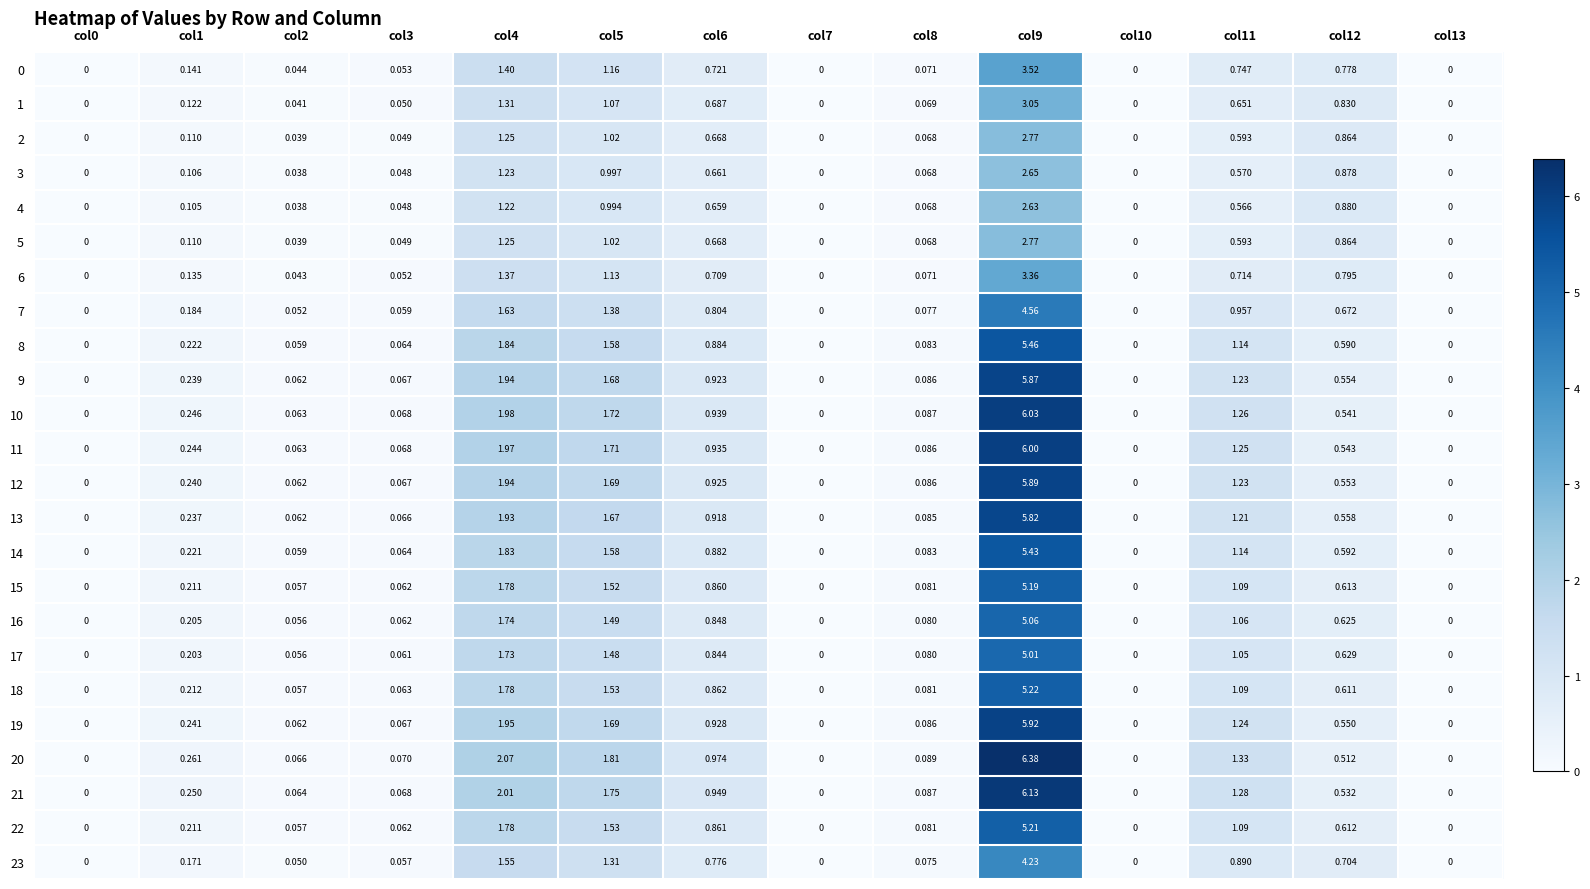

What is the greatest value displayed?

6.4